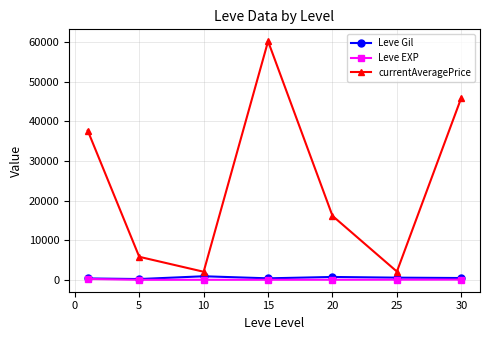

What is the highest value of the Leve EXP series?

210.7